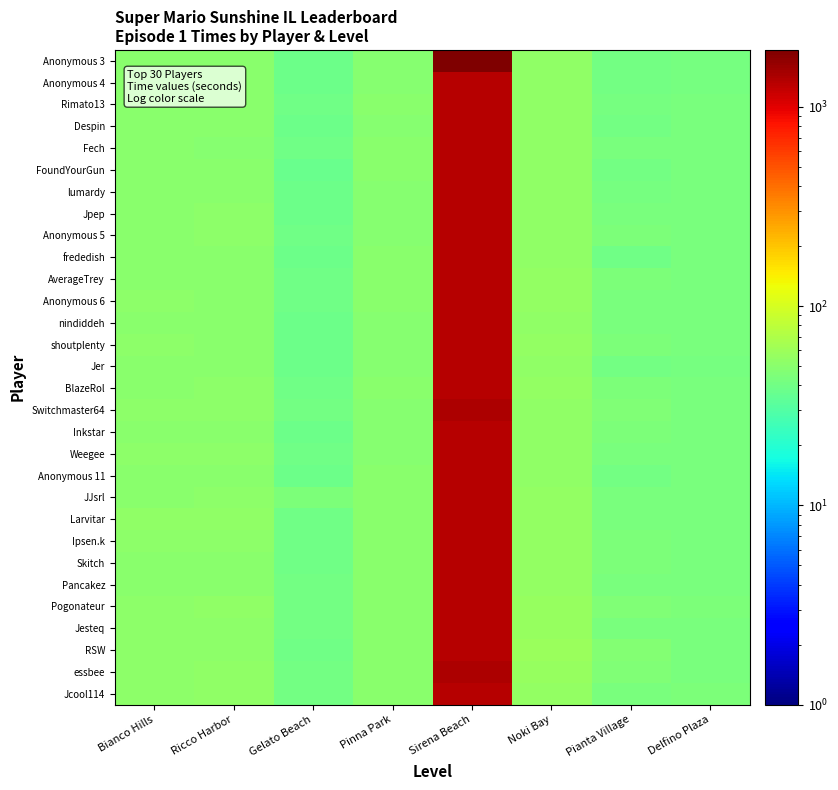

What is the total value across all series at Pianta Village?

1299.3